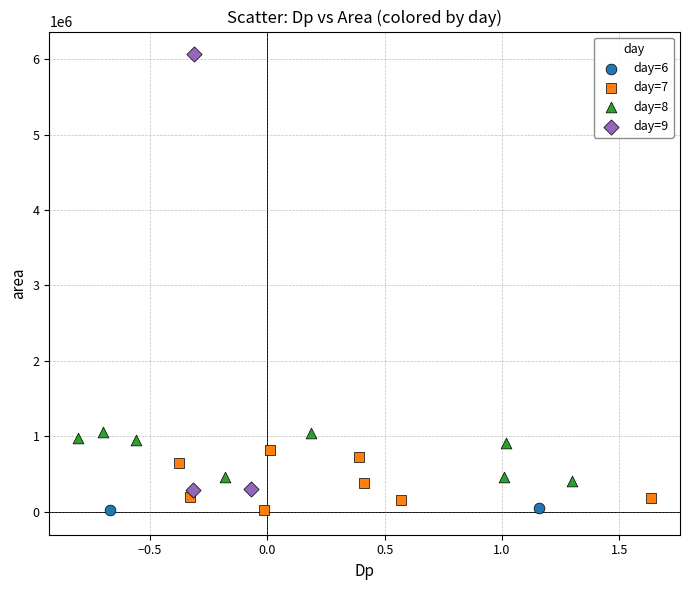

What are all the series names shown in the legend?

day=6, day=7, day=8, day=9